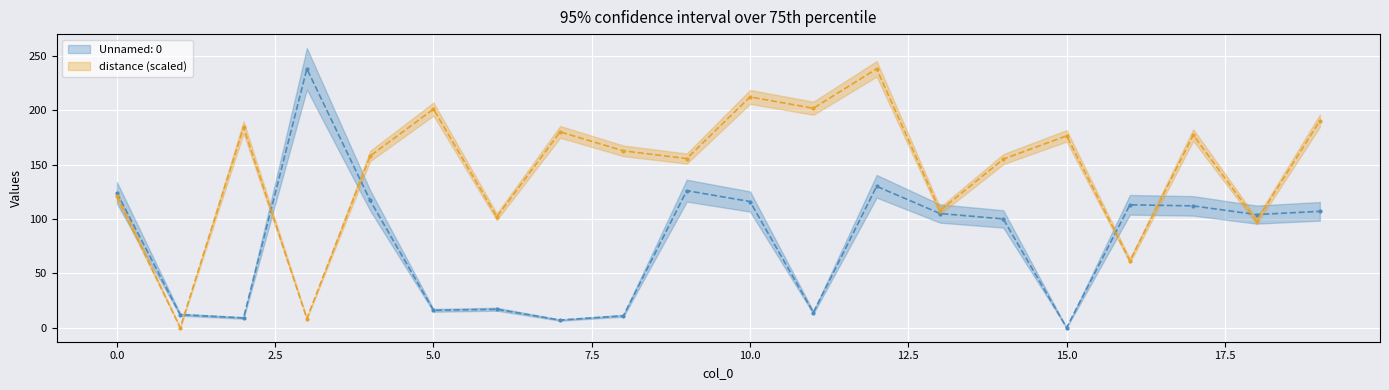

True or false: Unnamed: 0 has more than 0 points higher than both neighbors.

True